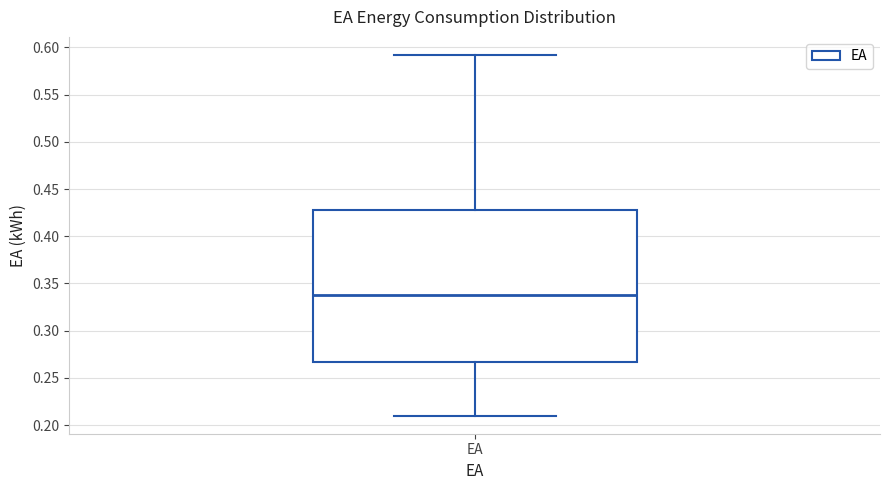

Read this box plot against the y-axis: the position of the median line, the range covered by the box, and the ends of both whiskers. The values are not printed on the chart, so give them approximately, as read against the axis.

median 0.340, box 0.265 to 0.430, whiskers 0.210 to 0.590